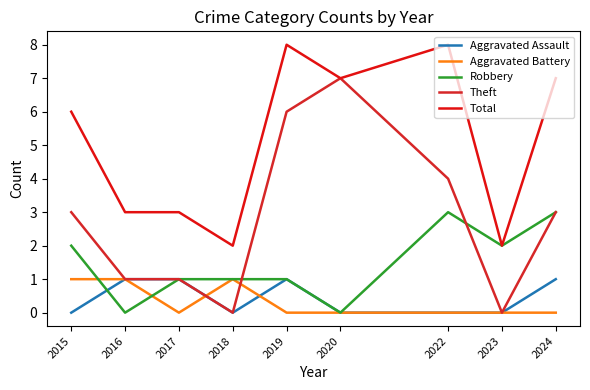

Which series changed the most between 2015 and 2022?

Total